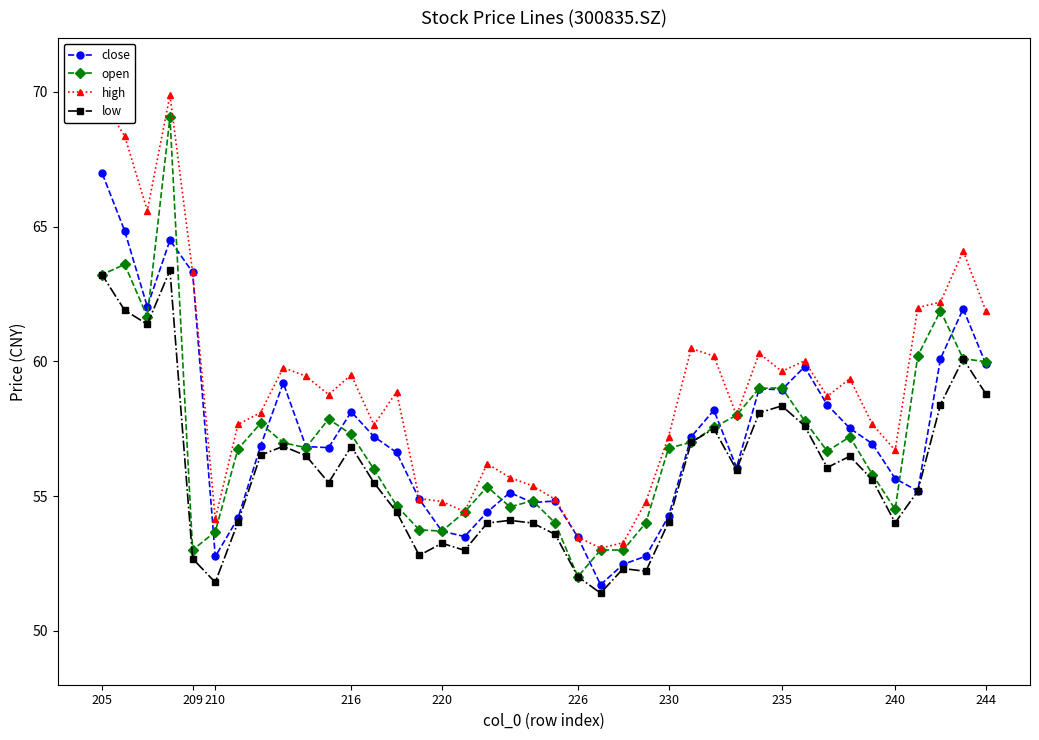

Which series has the widest spread of values?

open